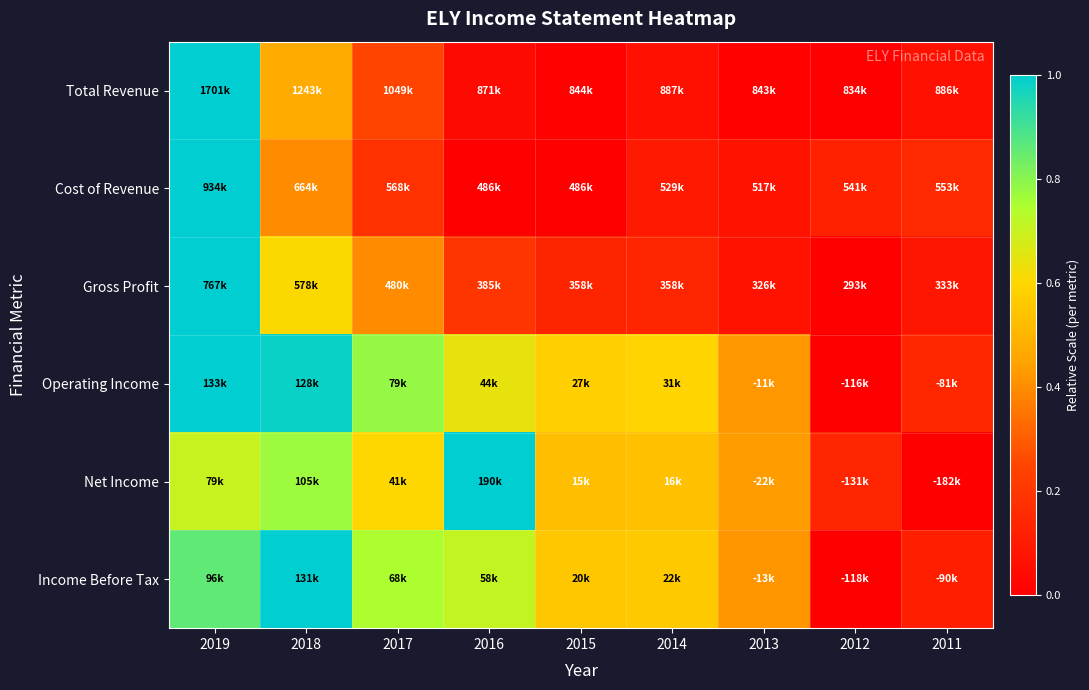

Reading left to right, extract all data points from this chart.

Total Revenue: 2019=1.0	2018=0.5	2017=0.2	2016=0.0	2015=0.0	2014=0.1	2013=0.0	2012=0.0	2011=0.1
Cost of Revenue: 2019=1.0	2018=0.4	2017=0.2	2016=0.0	2015=0.0	2014=0.1	2013=0.1	2012=0.1	2011=0.1
Gross Profit: 2019=1.0	2018=0.6	2017=0.4	2016=0.2	2015=0.1	2014=0.1	2013=0.1	2012=0.0	2011=0.1
Operating Income: 2019=1.0	2018=1.0	2017=0.8	2016=0.6	2015=0.6	2014=0.6	2013=0.4	2012=0.0	2011=0.1
Net Income: 2019=0.7	2018=0.8	2017=0.6	2016=1.0	2015=0.5	2014=0.5	2013=0.4	2012=0.1	2011=0.0
Income Before Tax: 2019=0.9	2018=1.0	2017=0.7	2016=0.7	2015=0.6	2014=0.6	2013=0.4	2012=0.0	2011=0.1